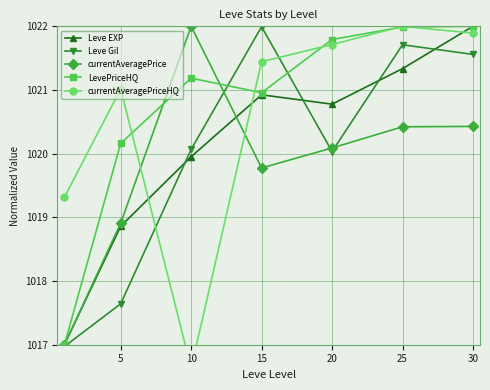

What is the approximate value of currentAveragePriceHQ at 25?

1022.0